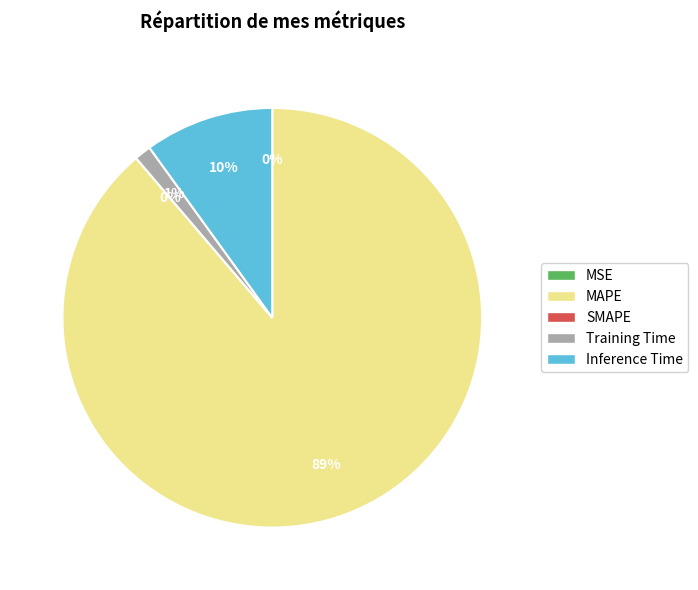

Which category accounts for the majority?

MAPE